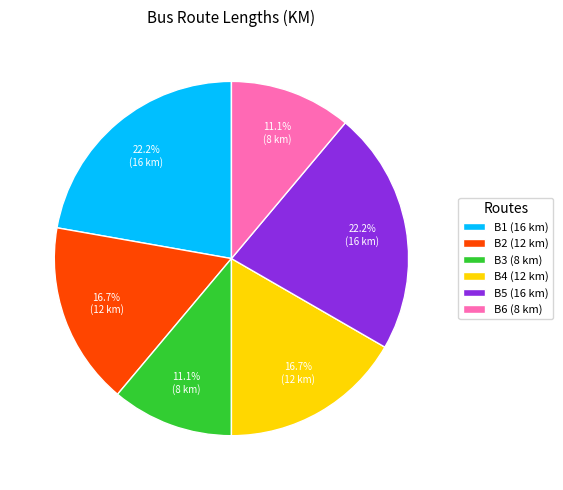

How many segments does this pie chart have?

6